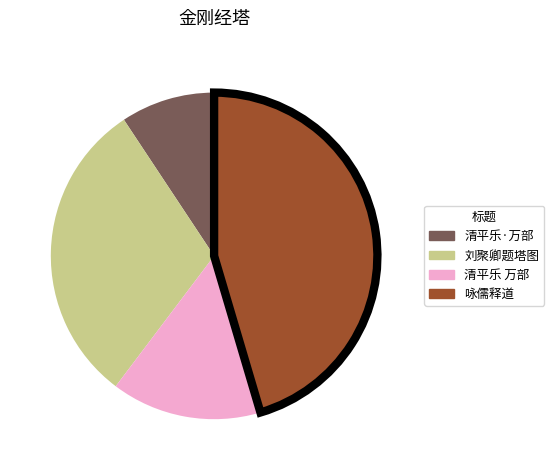

What is the largest slice in the pie chart?

咏儒释道